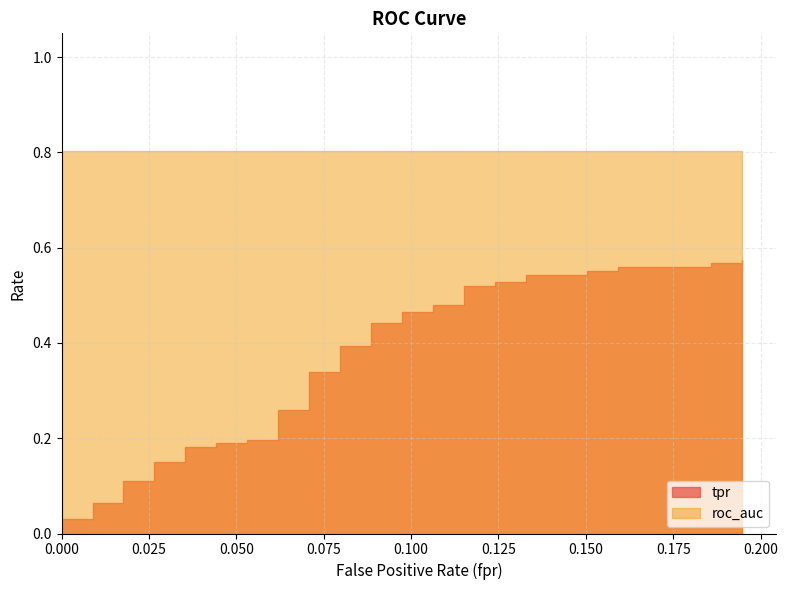

Reading right to left, transcribe all the data shown in this chart.

tpr: 0.6	0.6	0.6	0.6	0.6	0.6	0.6	0.5	0.5	0.5	0.5	0.5	0.5	0.5	0.5	0.5	0.5	0.4	0.4	0.4	0.4	0.3	0.3	0.3	0.3	0.2	0.2	0.2	0.2	0.2	0.2	0.1	0.1	0.1	0.1	0.1	0.1	0.0	0.0	0.0
roc_auc: 0.8	0.8	0.8	0.8	0.8	0.8	0.8	0.8	0.8	0.8	0.8	0.8	0.8	0.8	0.8	0.8	0.8	0.8	0.8	0.8	0.8	0.8	0.8	0.8	0.8	0.8	0.8	0.8	0.8	0.8	0.8	0.8	0.8	0.8	0.8	0.8	0.8	0.8	0.8	0.8